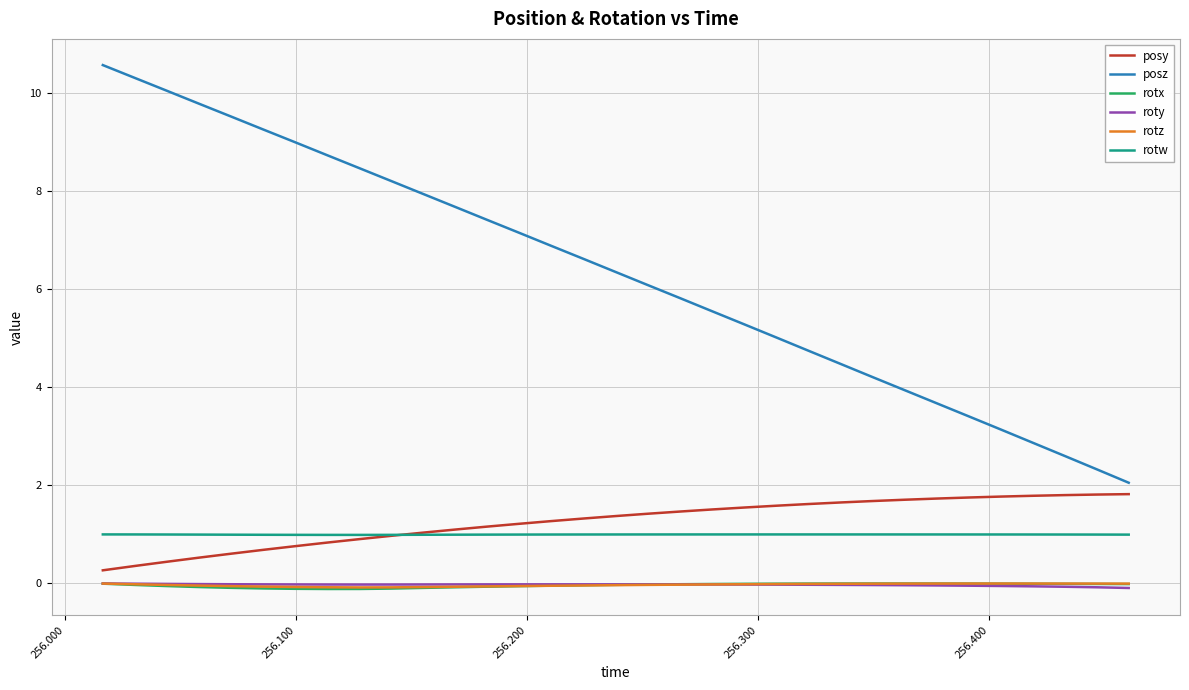

True or false: posz and rotz cross at least once.

False